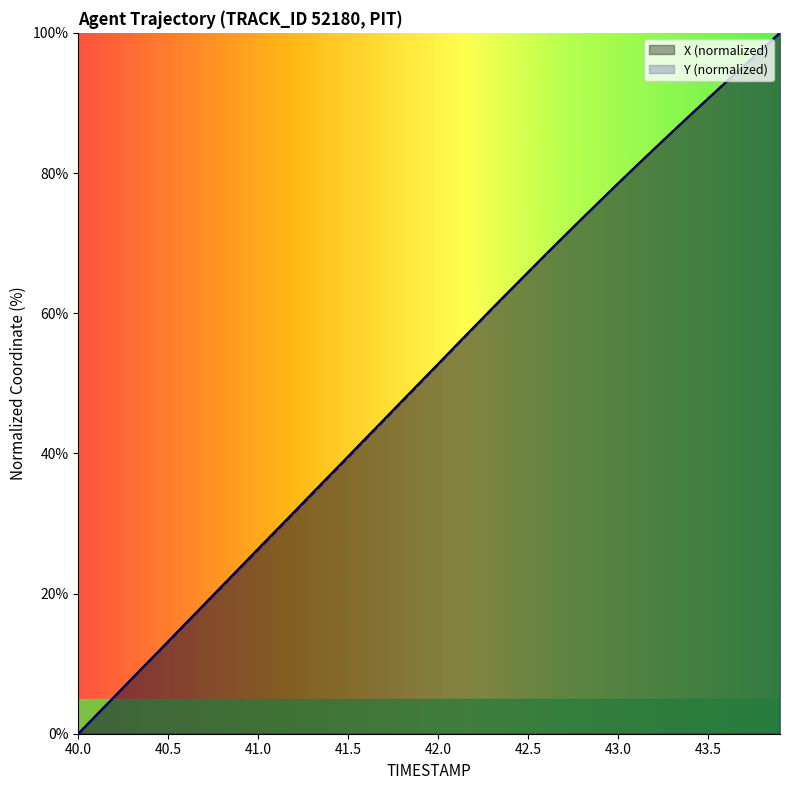

What is the maximum value shown in the chart?

100.0